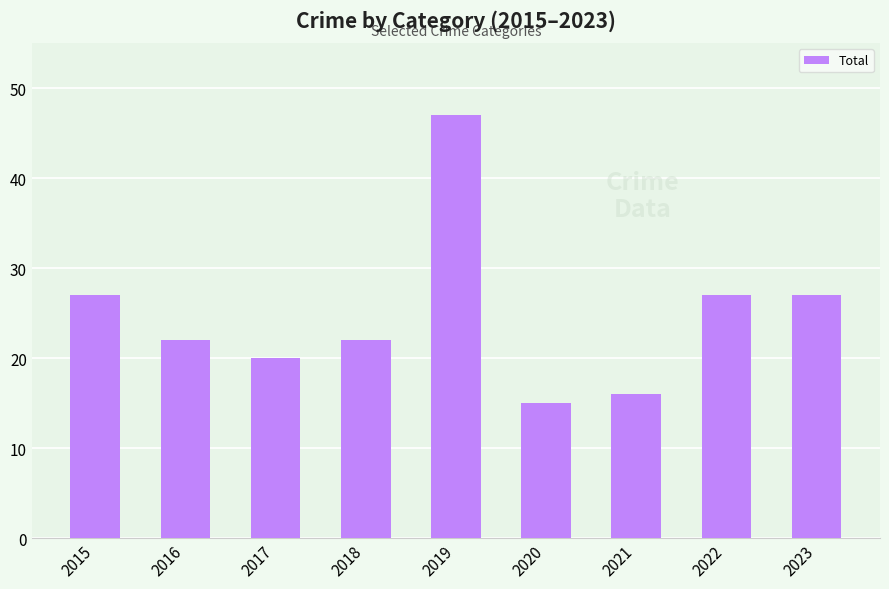

What is the difference between the values at 2017 and 2015?

7